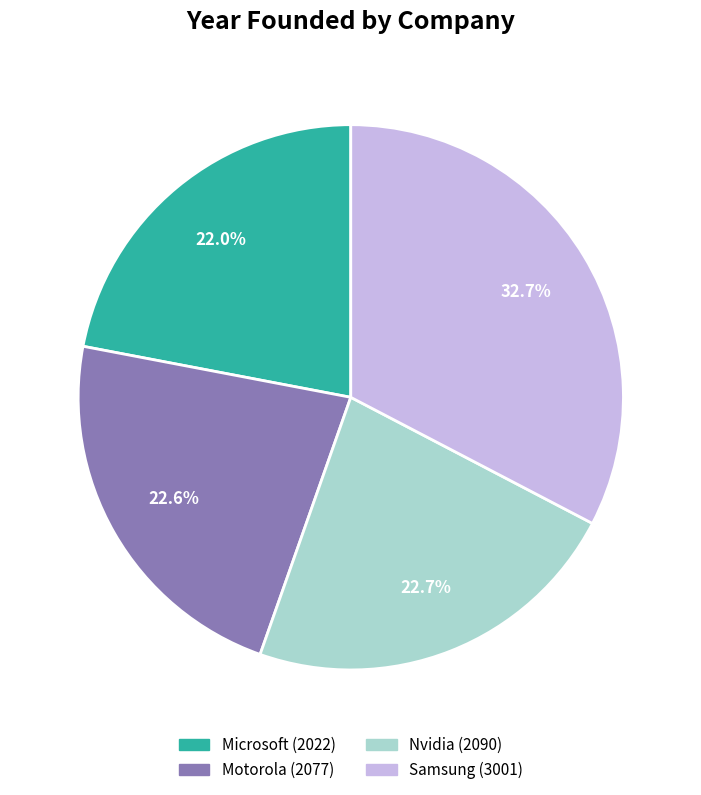

How many segments does this pie chart have?

4